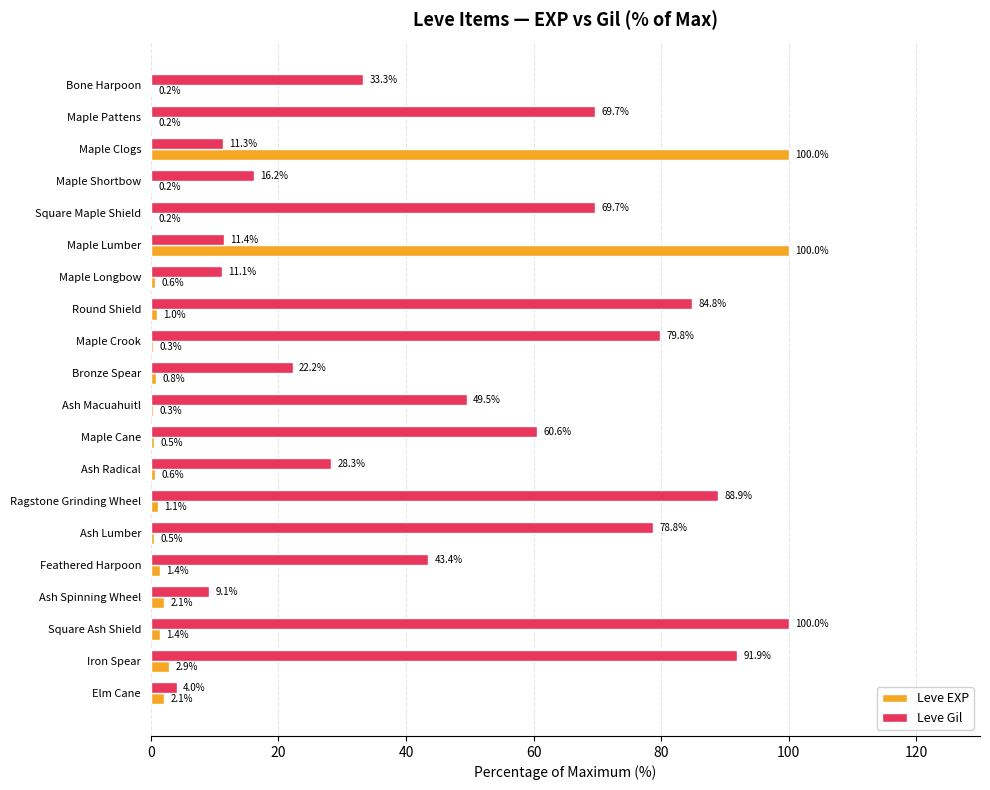

What are all the series names shown in the legend?

Leve EXP, Leve Gil